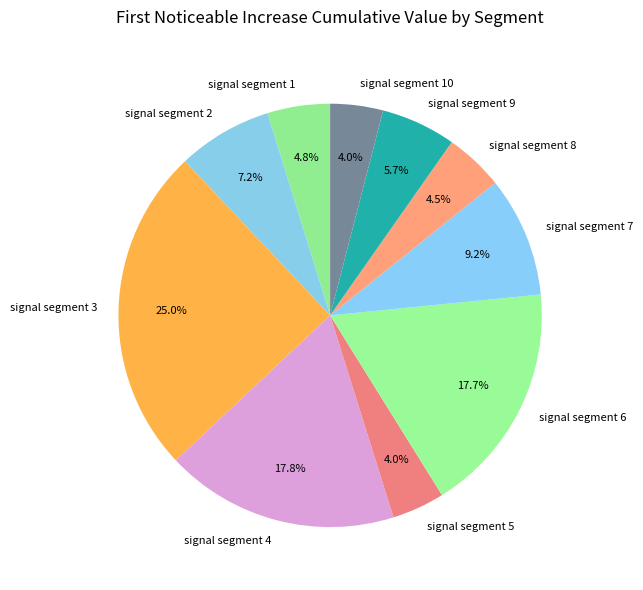

To the nearest percent, what is the average slice percentage?

10%